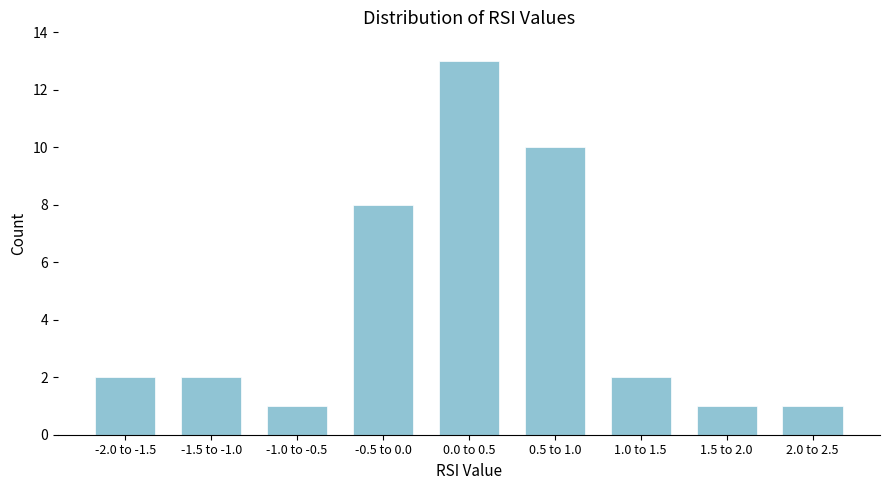

Reading left to right, list all the values displayed in this chart.

-2.0 to -1.5=2	-1.5 to -1.0=2	-1.0 to -0.5=1	-0.5 to 0.0=8	0.0 to 0.5=13	0.5 to 1.0=10	1.0 to 1.5=2	1.5 to 2.0=1	2.0 to 2.5=1